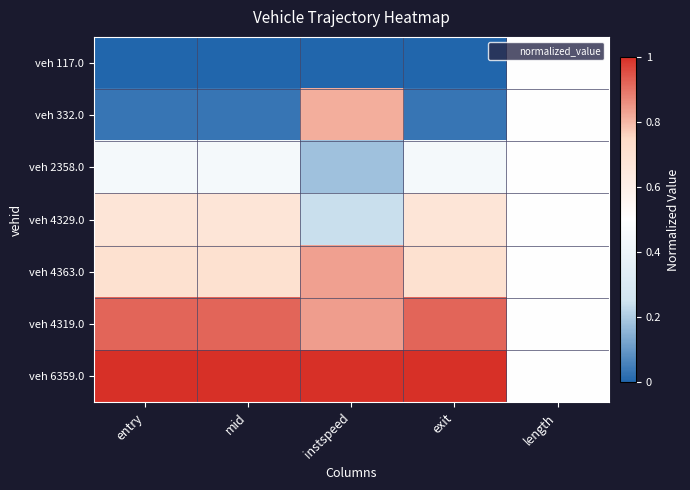

Reading left to right, transcribe all the data shown in this chart.

veh 117.0: entry=0.0	mid=0.0	instspeed=0.0	exit=0.0	length=0.5
veh 332.0: entry=0.0	mid=0.0	instspeed=0.8	exit=0.0	length=0.5
veh 2358.0: entry=0.4	mid=0.4	instspeed=0.2	exit=0.4	length=0.5
veh 4329.0: entry=0.7	mid=0.7	instspeed=0.2	exit=0.7	length=0.5
veh 4363.0: entry=0.7	mid=0.7	instspeed=0.8	exit=0.7	length=0.5
veh 4319.0: entry=0.9	mid=0.9	instspeed=0.8	exit=0.9	length=0.5
veh 6359.0: entry=1.0	mid=1.0	instspeed=1.0	exit=1.0	length=0.5